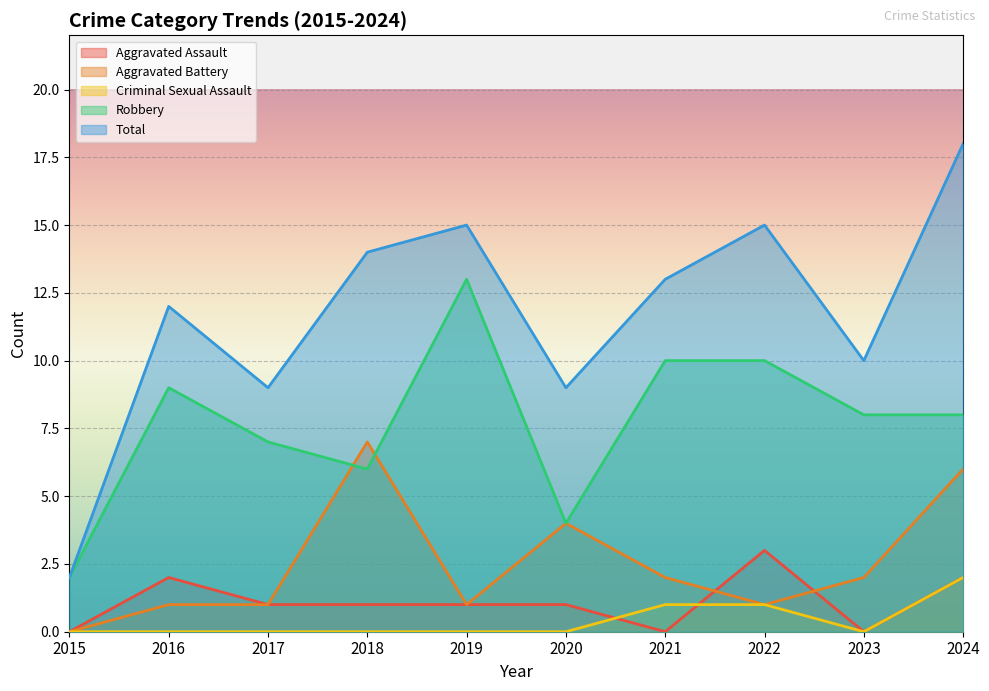

At which label is Total closest to 10?

2023